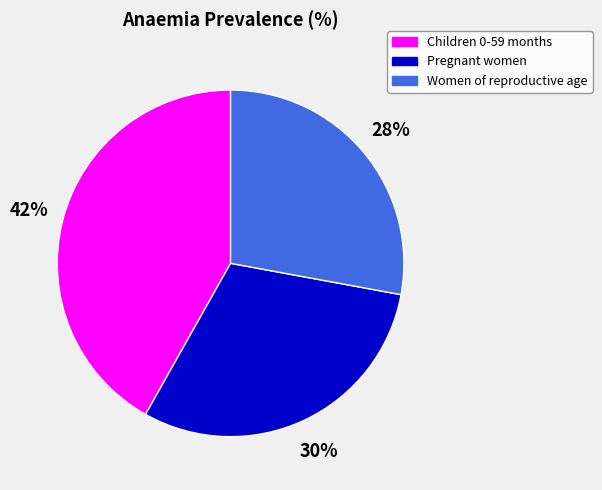

What percentage is the Pregnant women slice, to the nearest percent?

30%